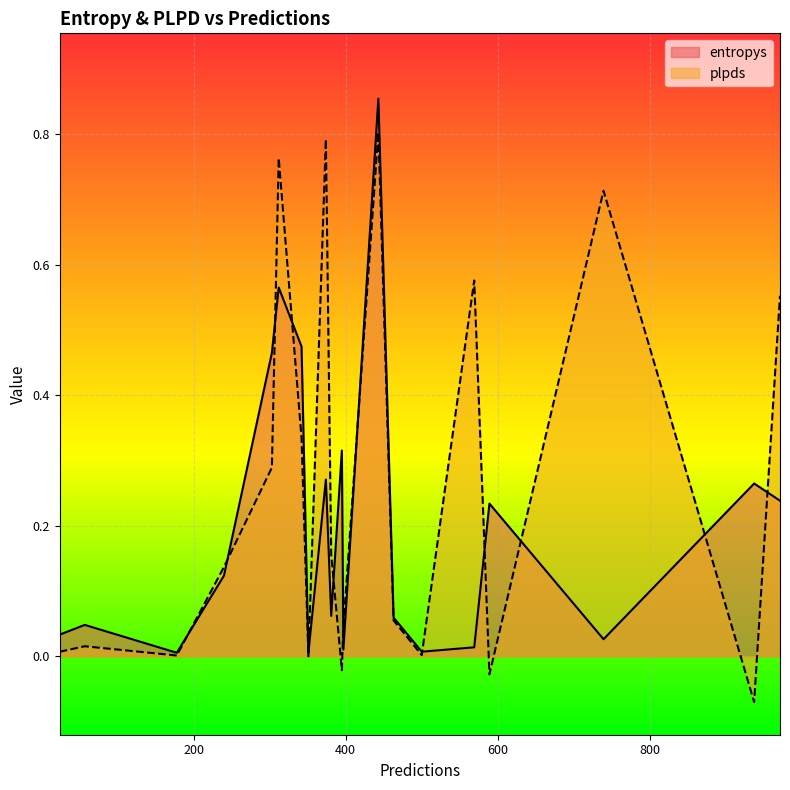

List the series in order of their peak value, highest first.

entropys, plpds